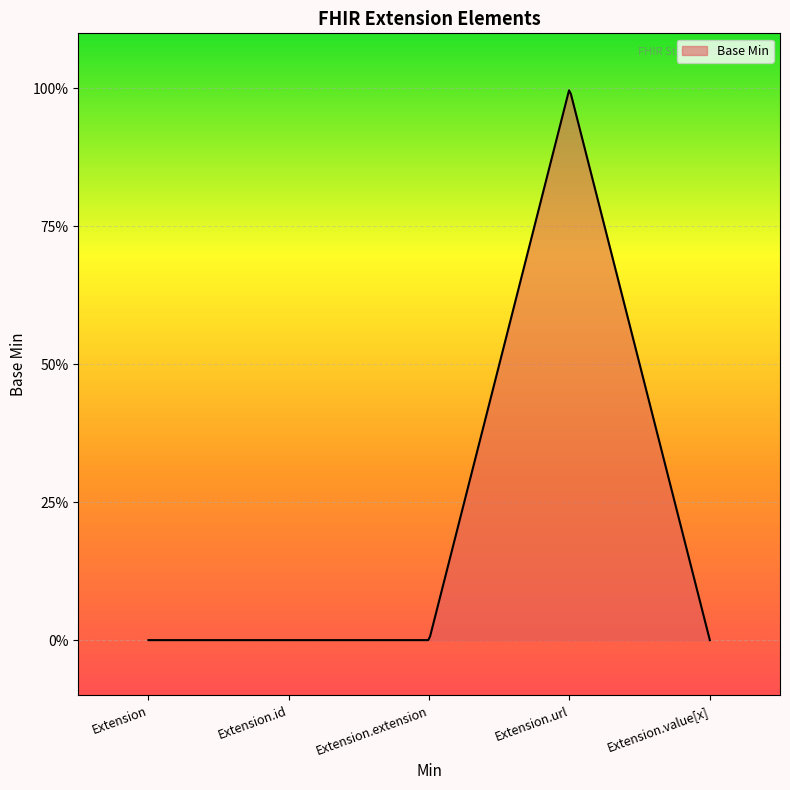

How many interior local peaks (higher than both neighbors) does the data have?

1